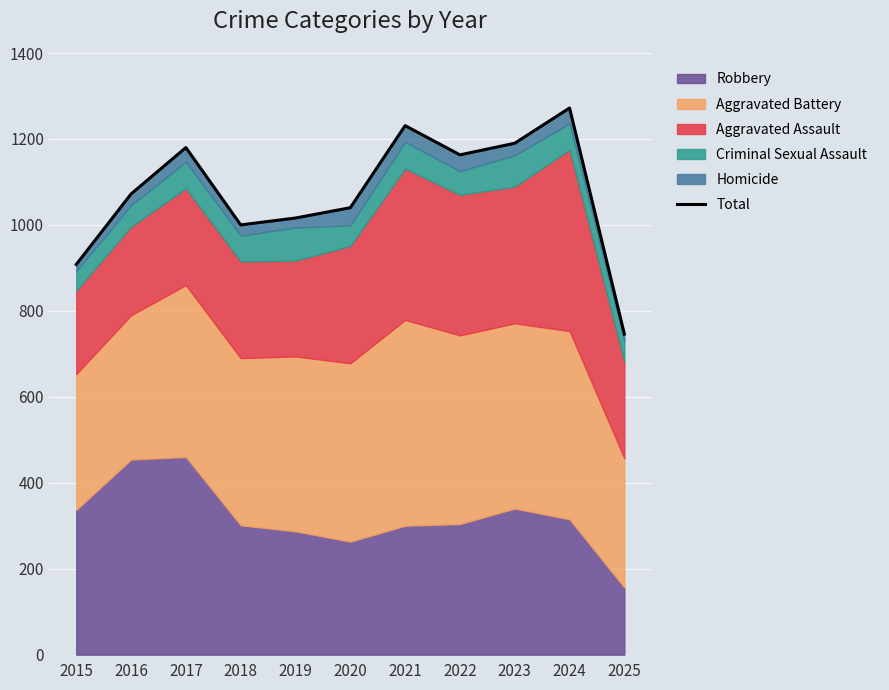

How many data points are above 1072?

5